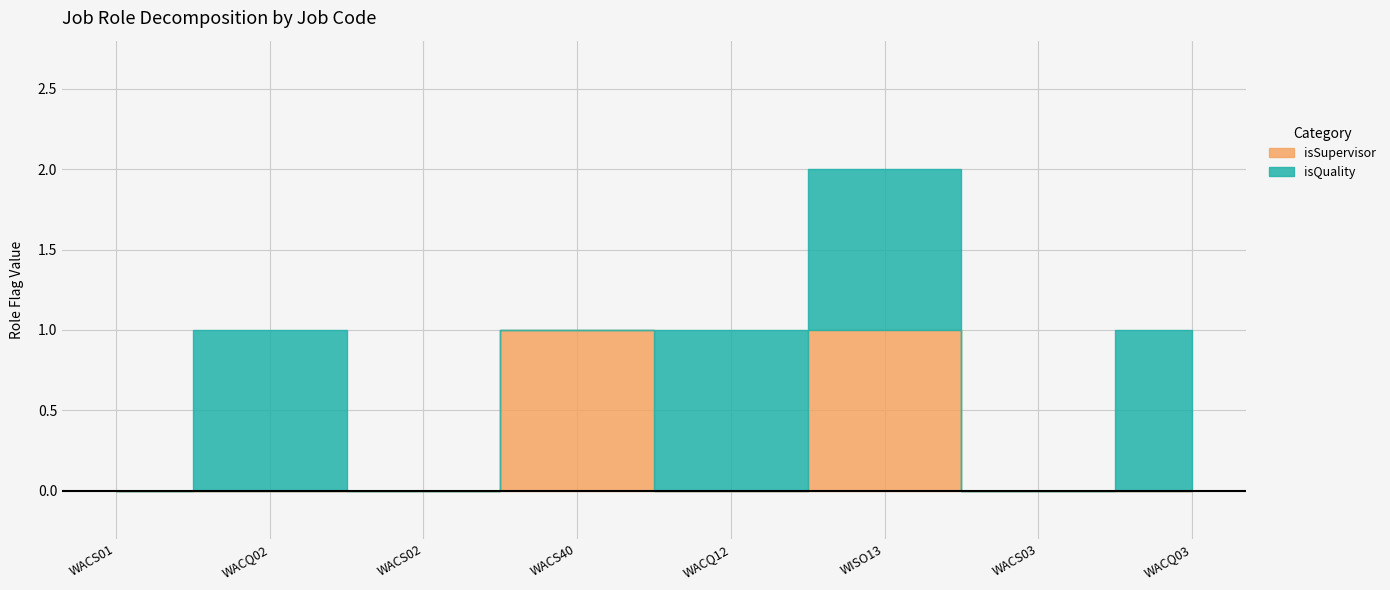

What position from the right is WACS40?

5